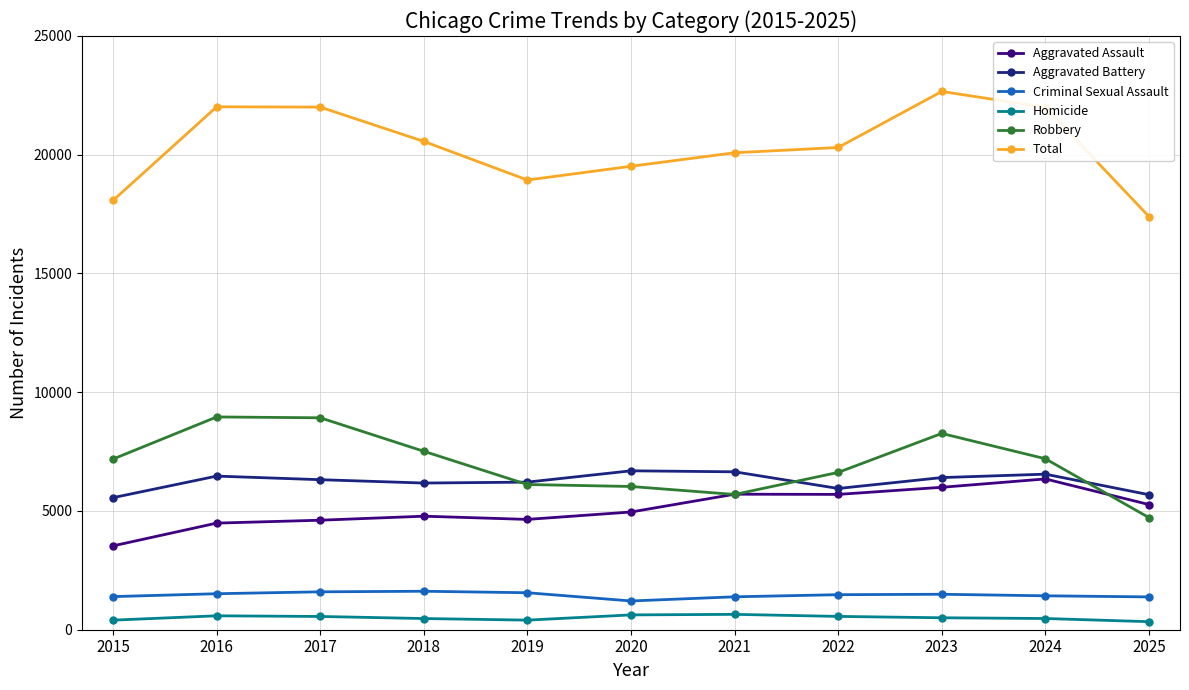

The Aggravated Battery series shows 6649 at 2021. True or false?

True